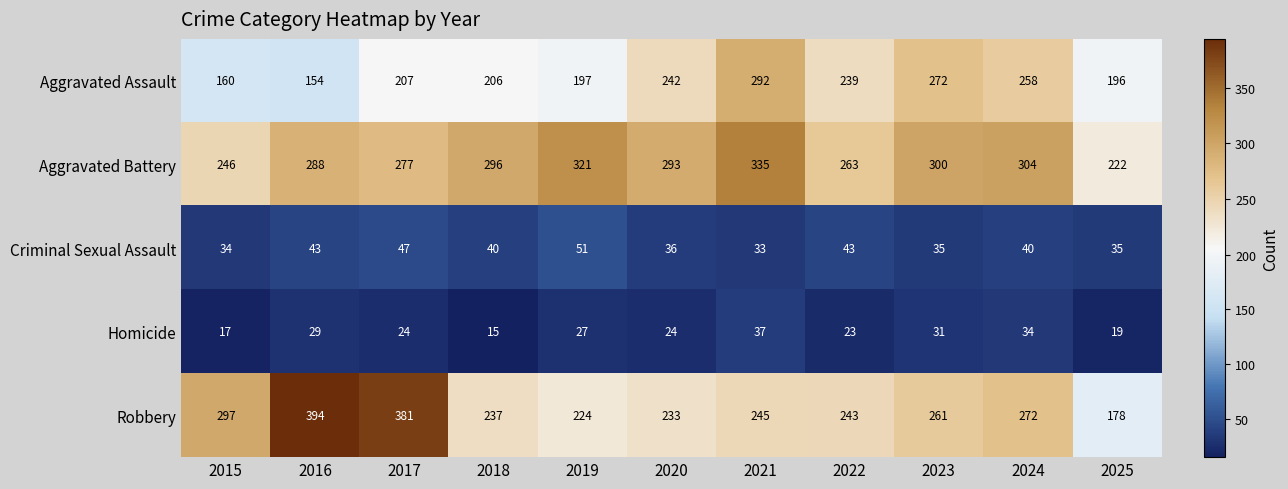

What is the total value across all series at 2016?

908